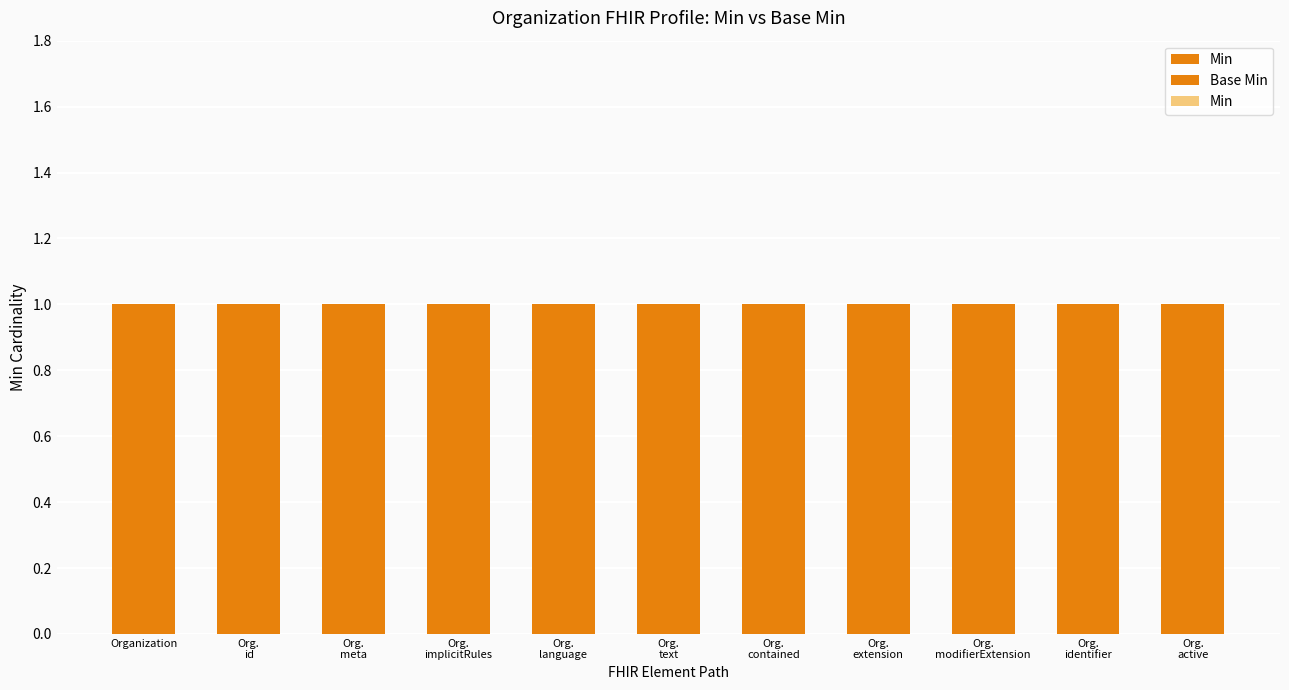

How many data points does each series have?

11